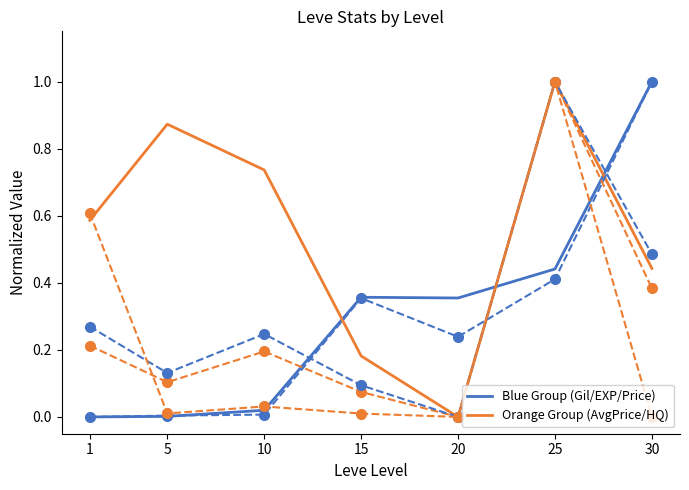

At which category does the chart reach its minimum across all series?

1